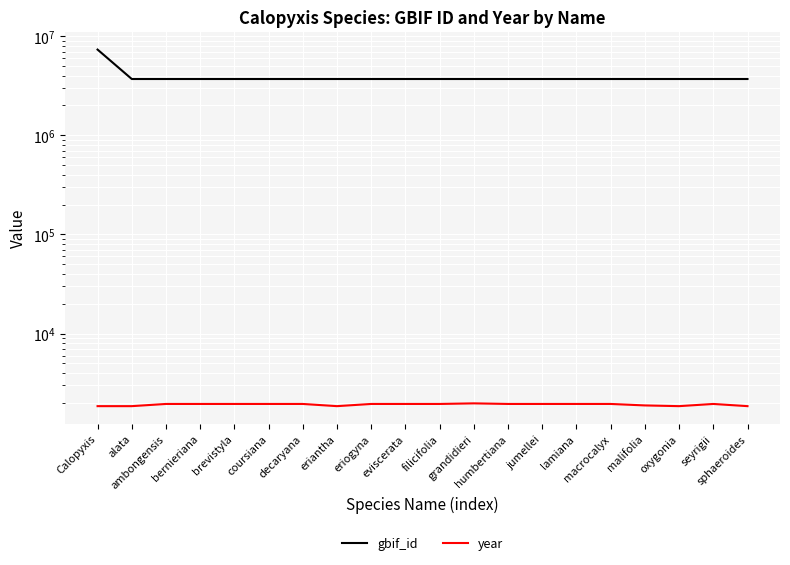

True or false: gbif_id and year intersect in this chart.

False